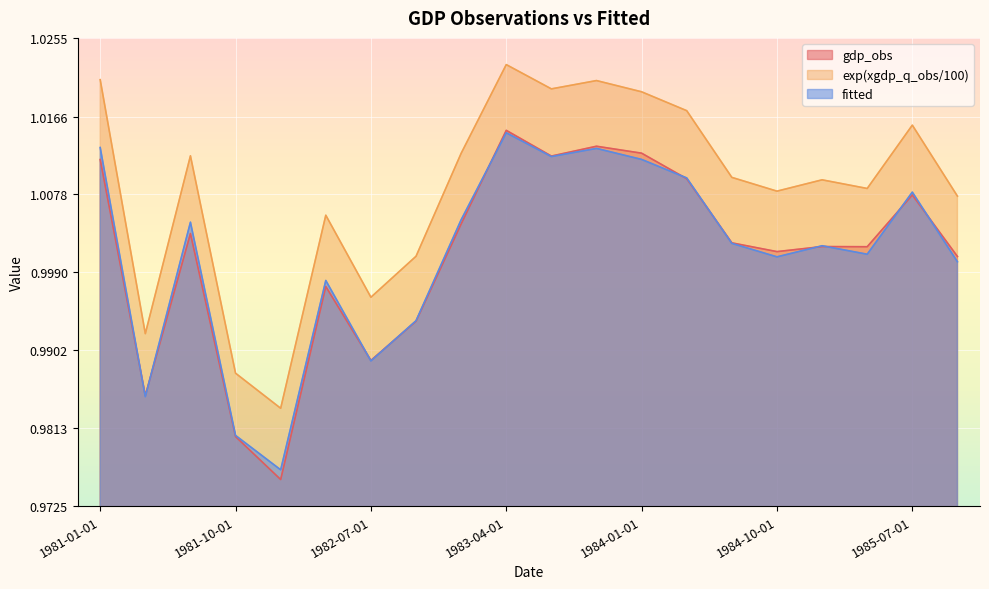

True or false: exp(xgdp_q_obs/100) and fitted cross at least once.

False